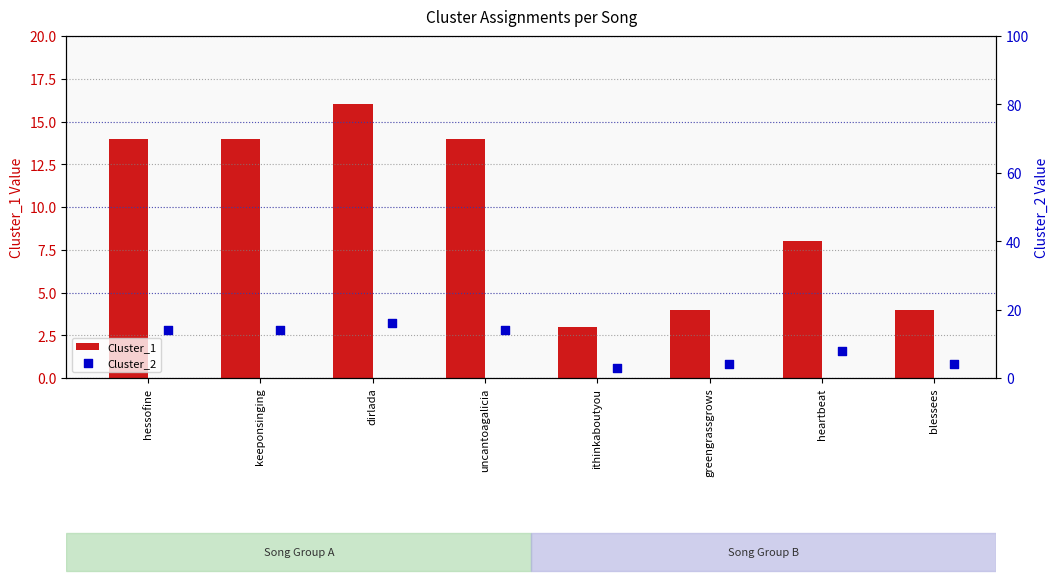

Which series reaches the maximum Y coordinate?

Cluster_1